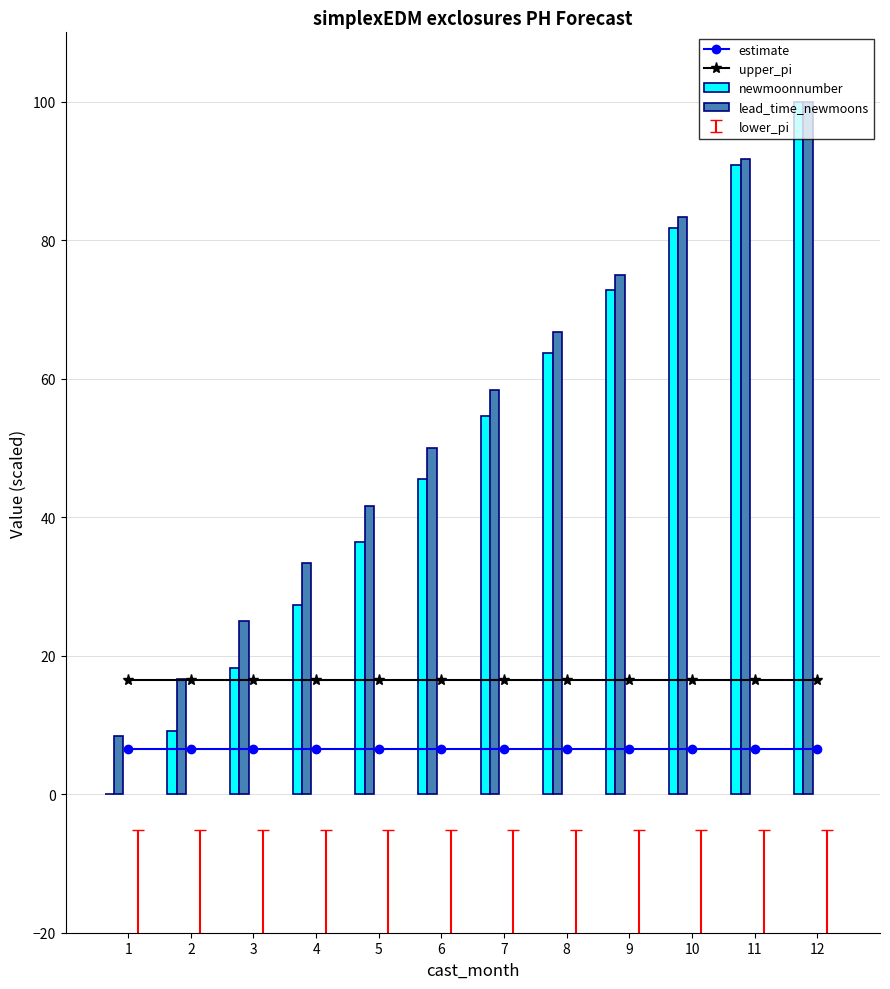

What is the difference between the highest and lowest values at 1?

16.4